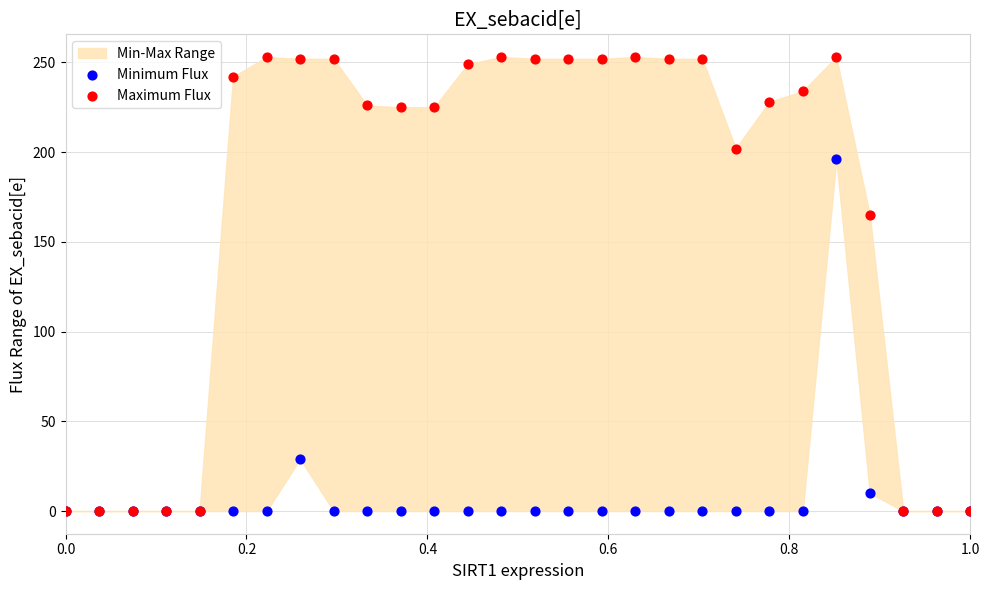

In the Maximum Flux series, what Y value is closest to 126?

165